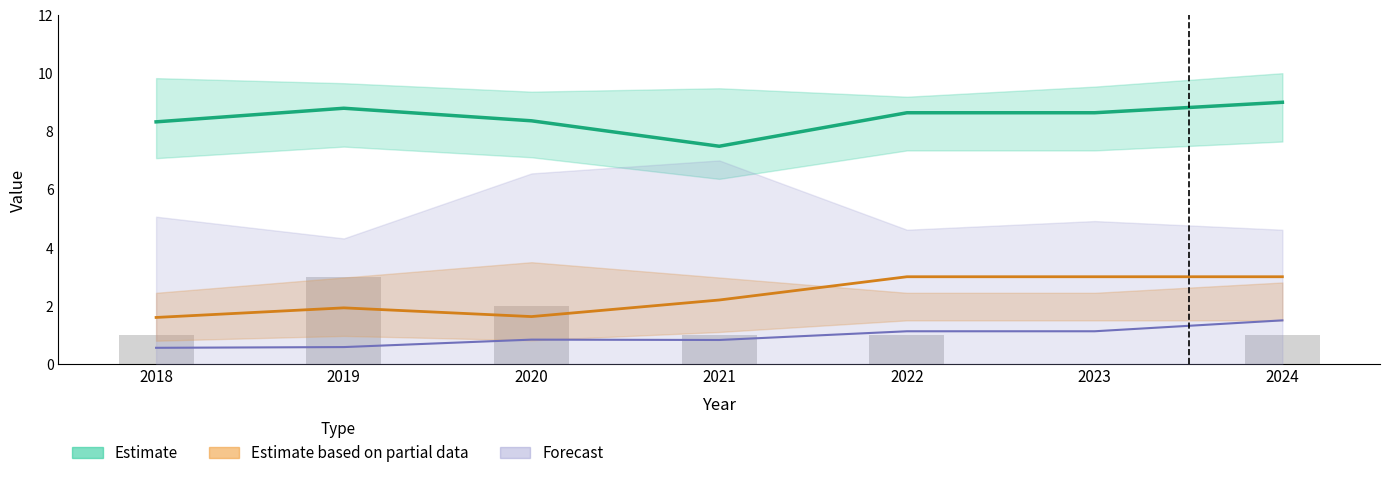

True or false: Avg temp has a value of 8.8 at 2019.

True